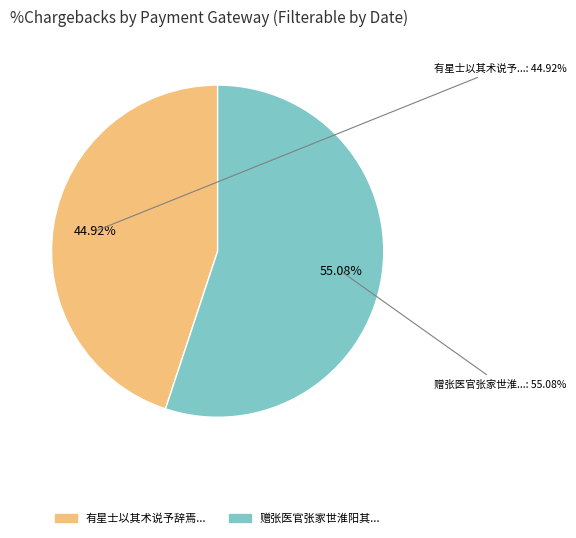

Does 赠张医官张家世淮阳其术兼明太素 represent more than half of the total?

Yes